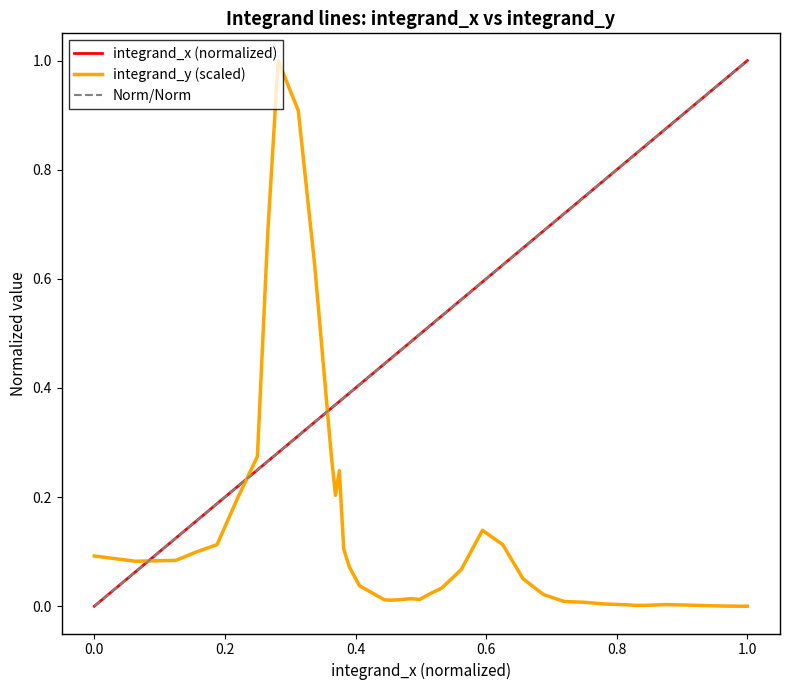

True or false: integrand_y (scaled) and integrand_x (normalized) intersect in this chart.

True